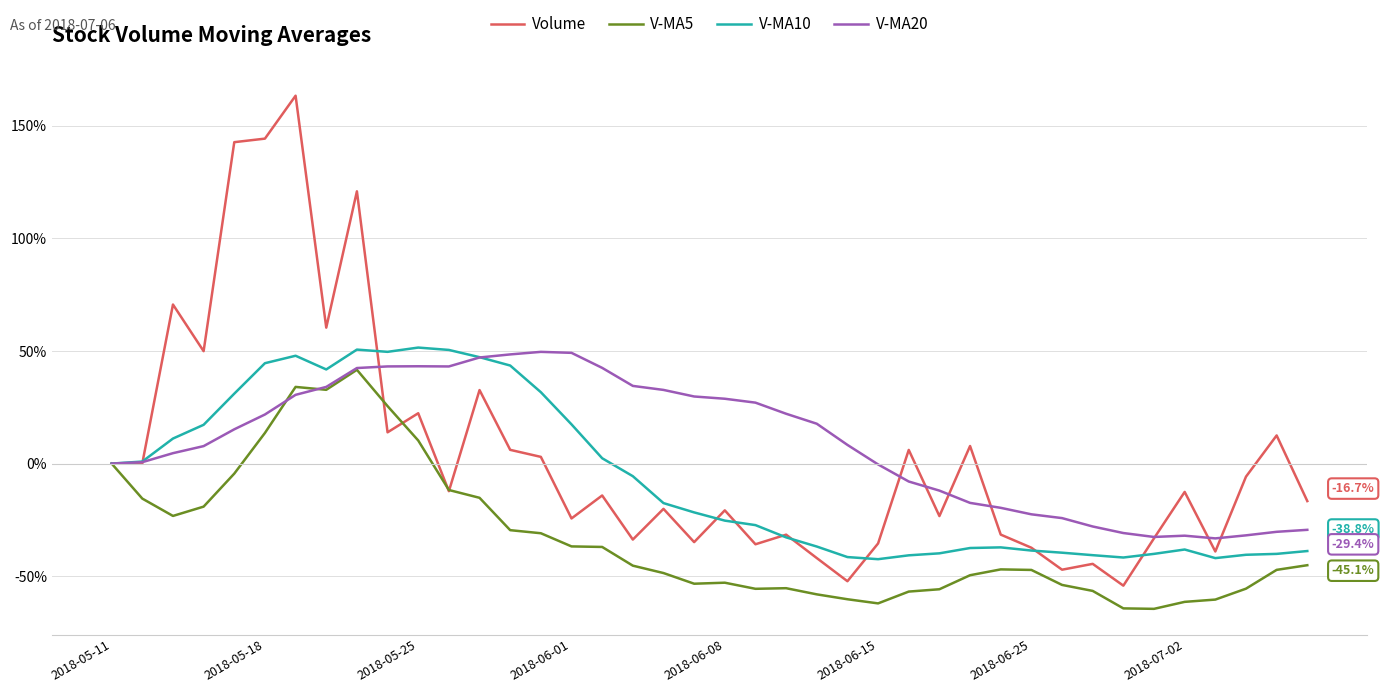

Which series has the largest range (max minus min)?

Volume